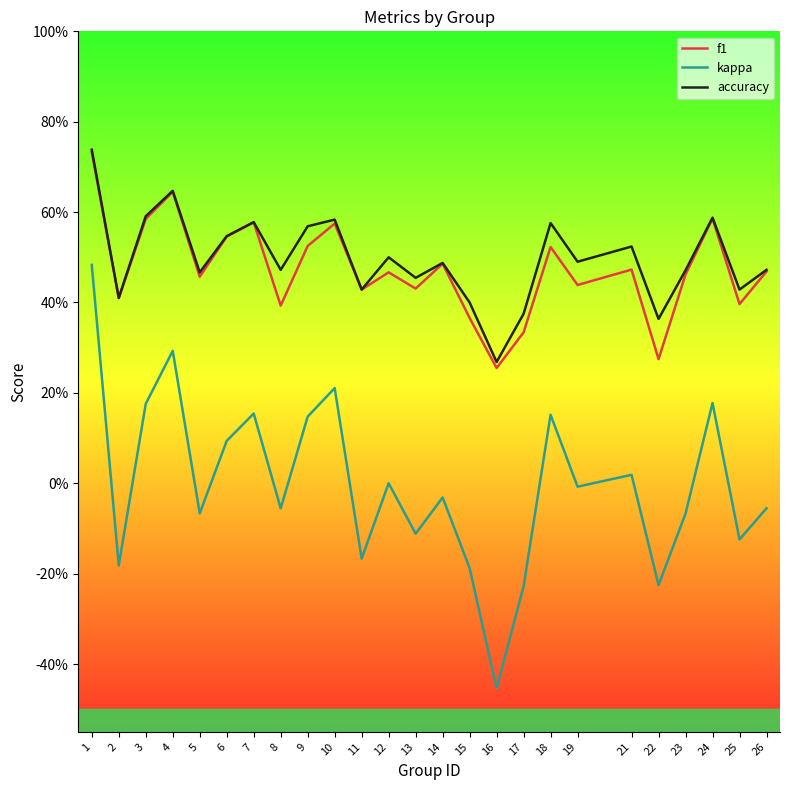

Reading left to right, list all the values displayed in this chart.

f1: 0.7	0.4	0.6	0.6	0.5	0.5	0.6	0.4	0.5	0.6	0.4	0.5	0.4	0.5	0.4	0.3	0.3	0.5	0.4	0.5	0.3	0.5	0.6	0.4	0.5
kappa: 0.5	-0.2	0.2	0.3	-0.1	0.1	0.2	-0.1	0.1	0.2	-0.2	0.0	-0.1	-0.0	-0.2	-0.5	-0.2	0.2	-0.0	0.0	-0.2	-0.1	0.2	-0.1	-0.1
accuracy: 0.7	0.4	0.6	0.6	0.5	0.5	0.6	0.5	0.6	0.6	0.4	0.5	0.5	0.5	0.4	0.3	0.4	0.6	0.5	0.5	0.4	0.5	0.6	0.4	0.5